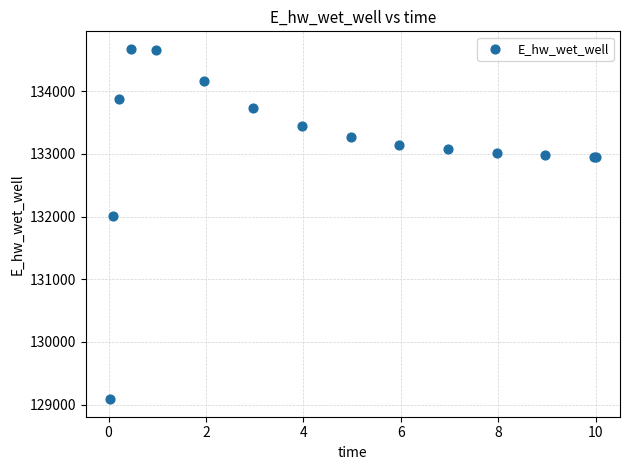

What Y value in the scatter plot is closest to 131880?

132002.2